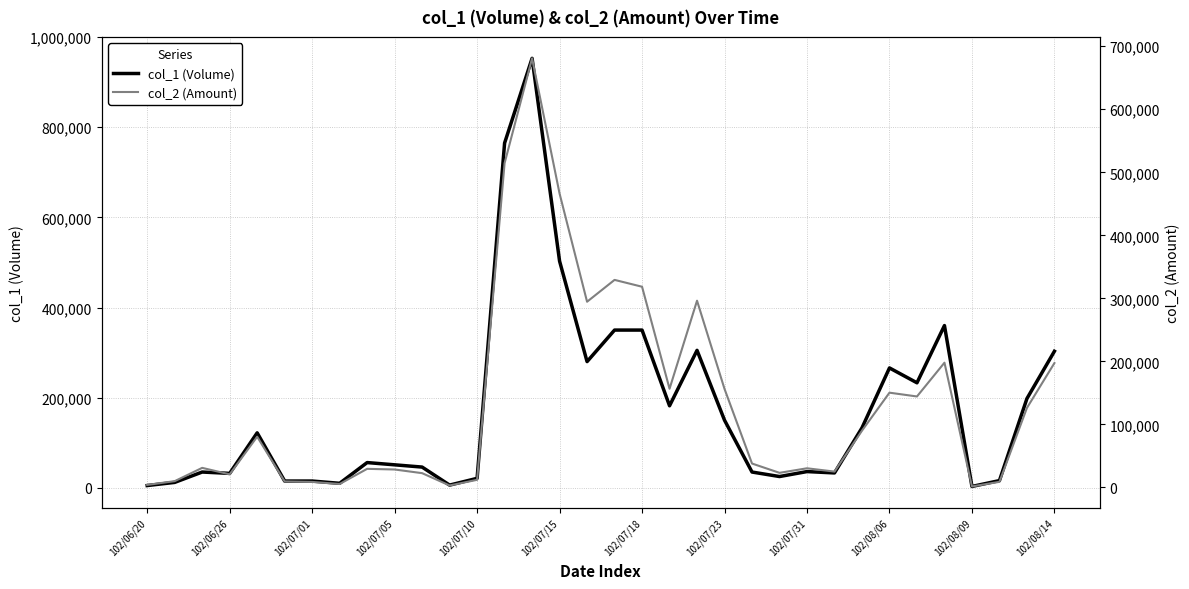

Reading left to right, extract all data points from this chart.

col_1 (Volume): 5000	12000	35000	32000	122000	15000	15000	10000	56000	51000	46000	6000	21000	765000	953000	503000	280000	350000	350000	182000	305000	150000	35000	25000	36000	33000	133000	266000	233000	360000	3000	16000	198000	303000
col_2 (Amount): 4100	10050	31150	20860	80560	9600	8850	5550	29590	28560	22740	3200	12170	514540	680860	466290	294700	329360	318500	156640	296350	156350	38010	23250	30470	25230	90150	150420	144400	198000	1650	8990	126240	197400